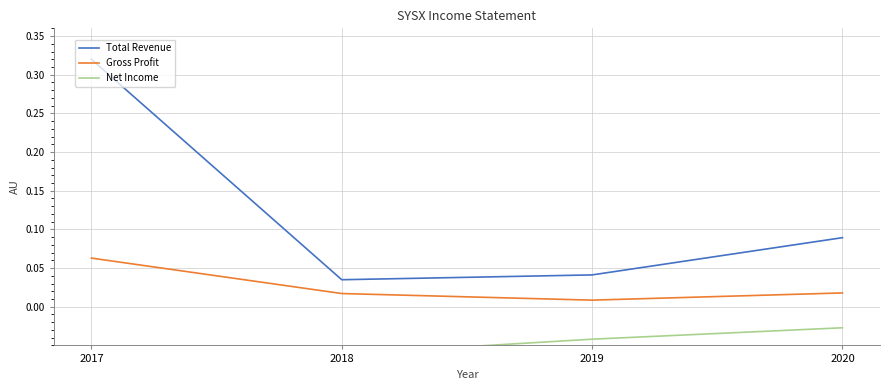

How many interior local valleys does the Gross Profit series have?

1